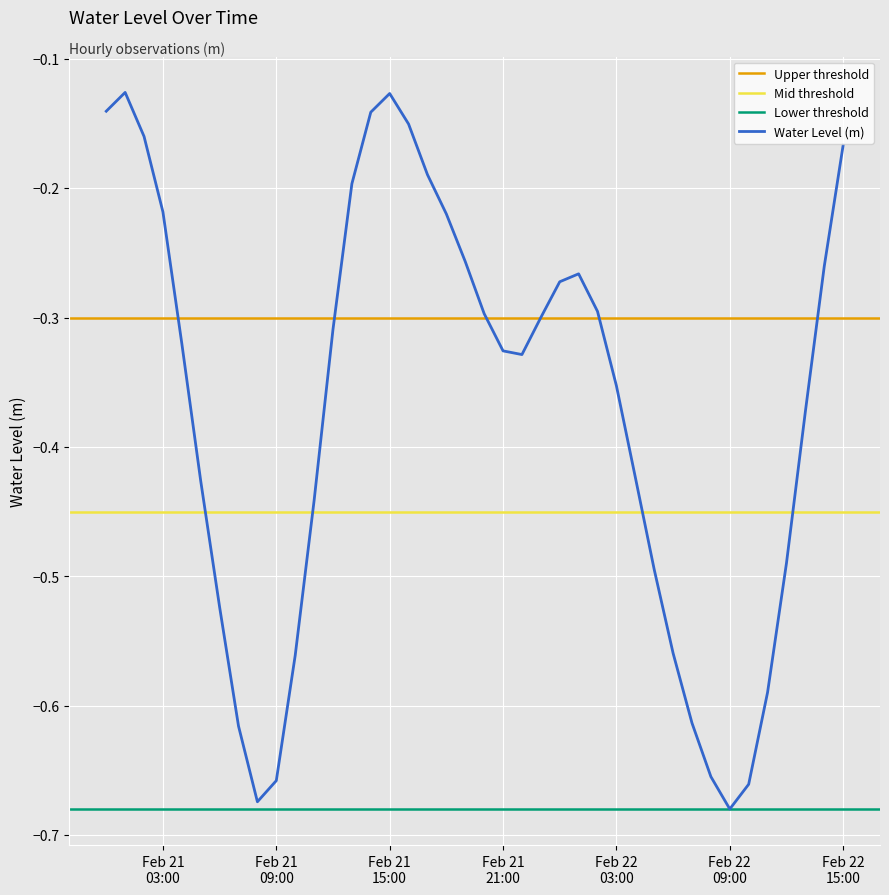

What position from the left is 2025-02-22 00:00:00?

25